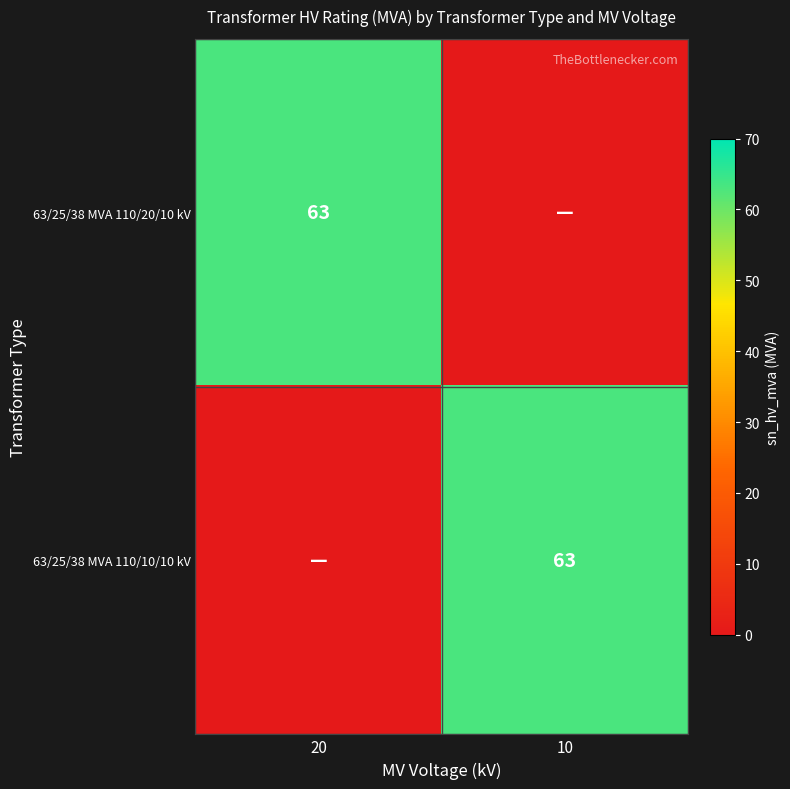

The value of 63/25/38 MVA 110/10/10 kV at 10 is 31. True or false?

False